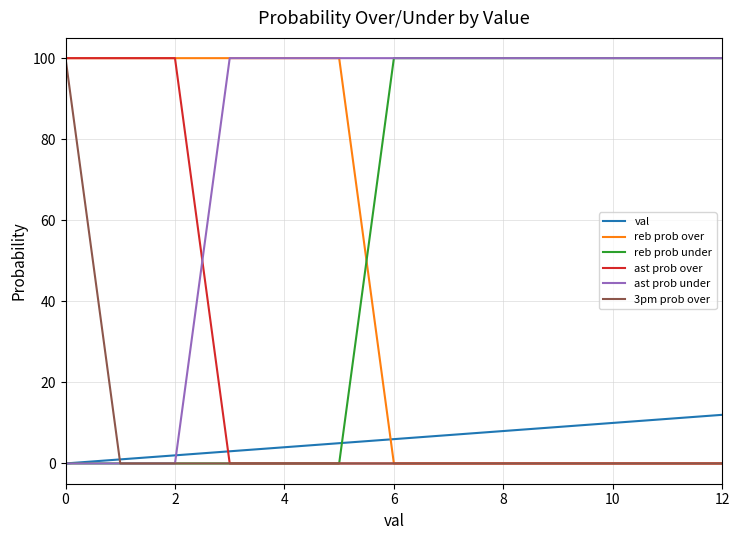

What is the maximum value for reb prob under?

100